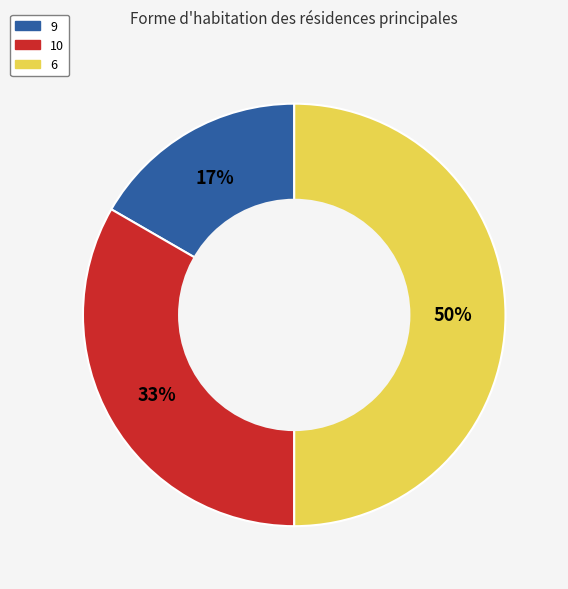

To the nearest percent, what is the difference between the largest and smallest slice percentages?

33%